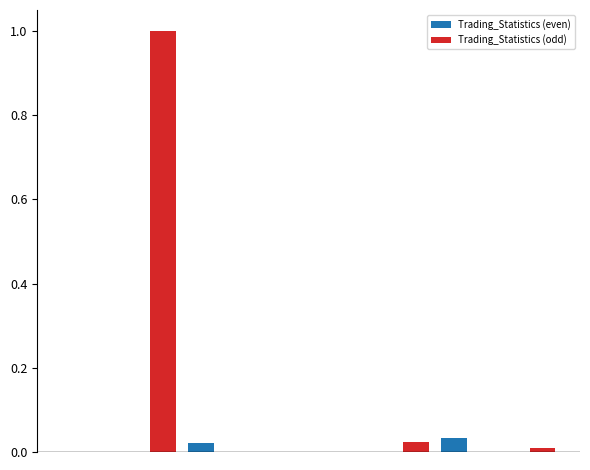

What is the maximum value shown in the chart?

1.0